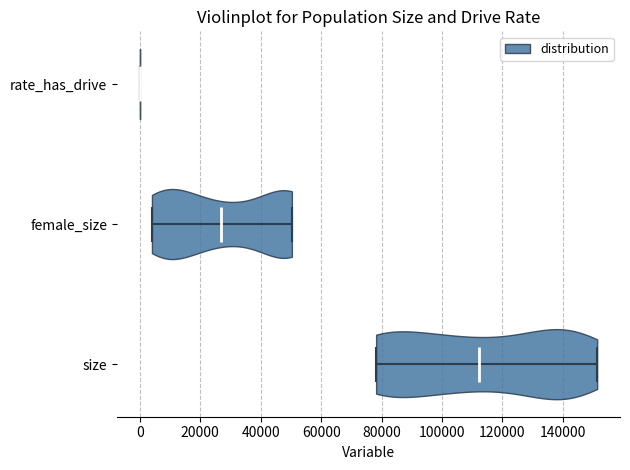

Reading bottom to top, read every violin against the x-axis: where its median line is, and the lowest and highest points it reaches. The values are not printed on the chart, so give them approximately, as read against the axis.

size: median line 112000, lowest point 78000, highest point 152000
female_size: median line 26000, lowest point 4000, highest point 50000
rate_has_drive: median line 0, lowest point 0, highest point 0